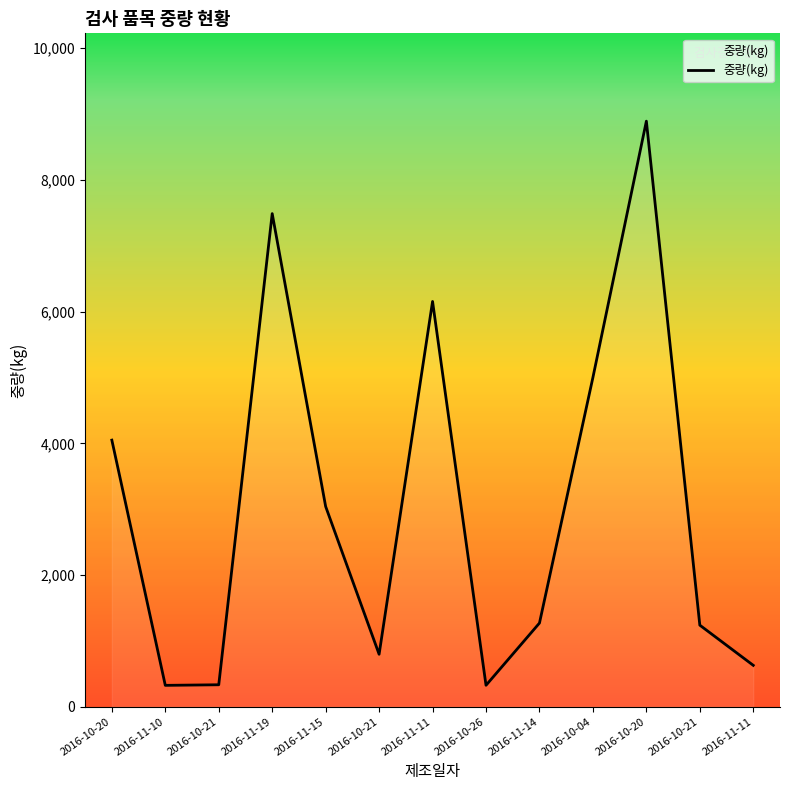

What value does the data have at 2016-10-20, to the nearest 10?

4050